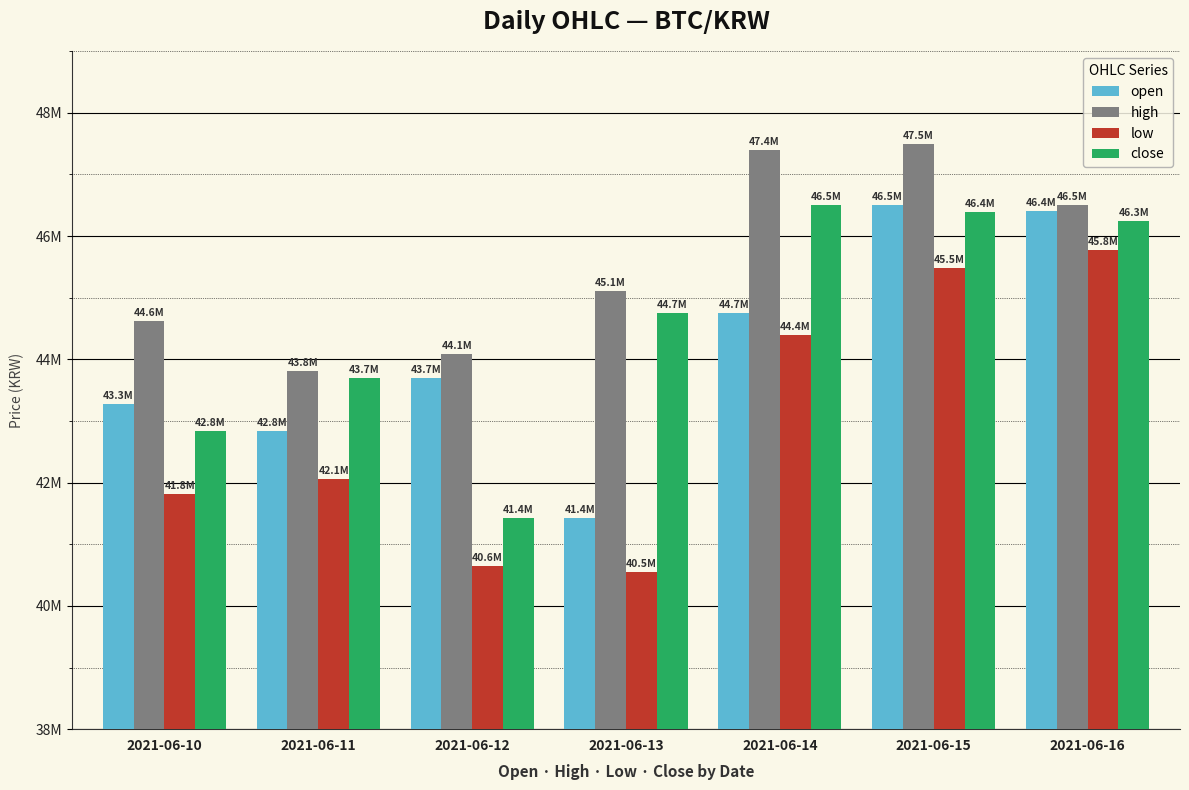

What is the sum of all low values?

300716000